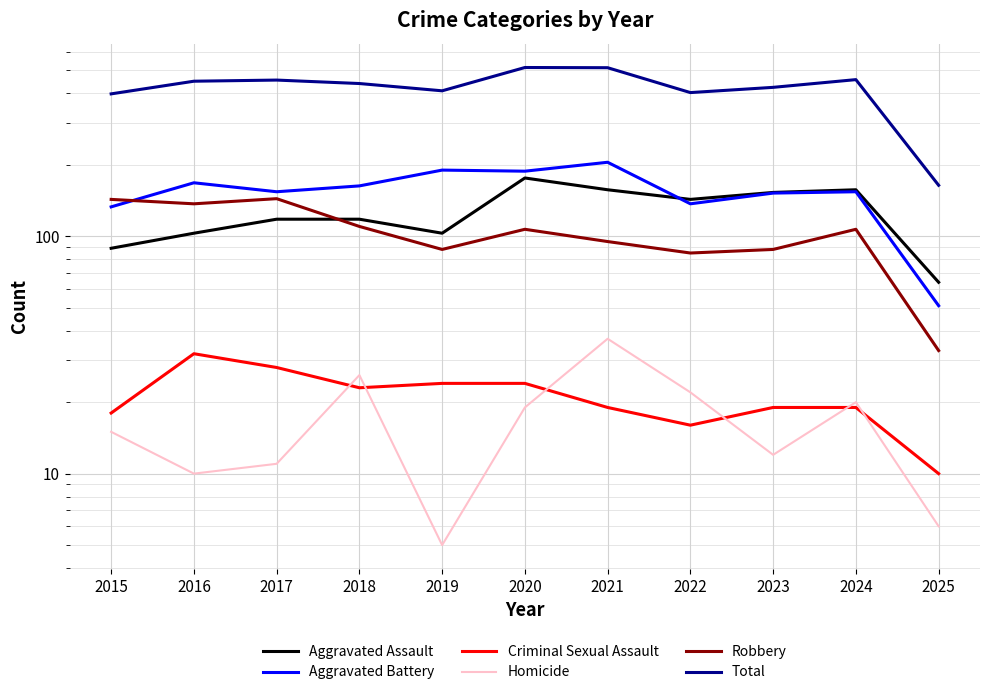

At which label is Robbery closest to 88?

2019